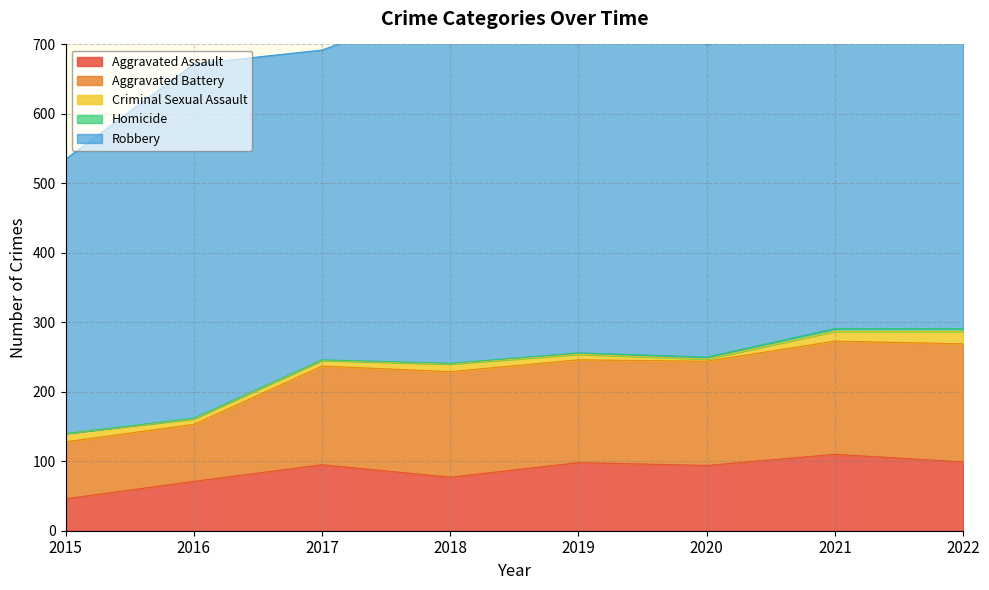

Which series has the widest spread of values?

Robbery